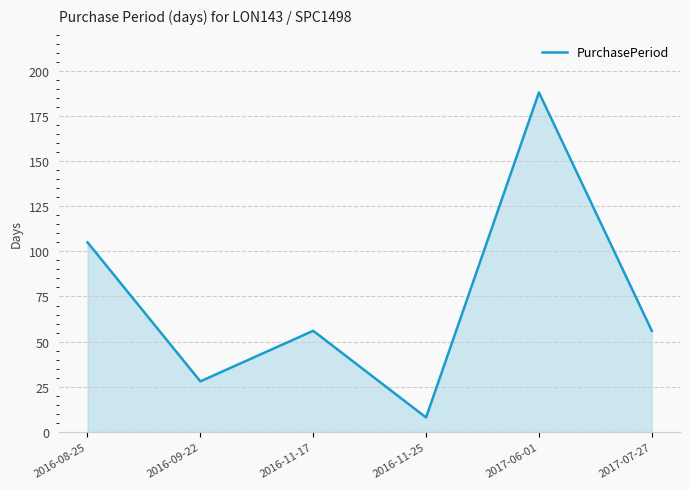

What is the difference between the maximum and minimum values?

180